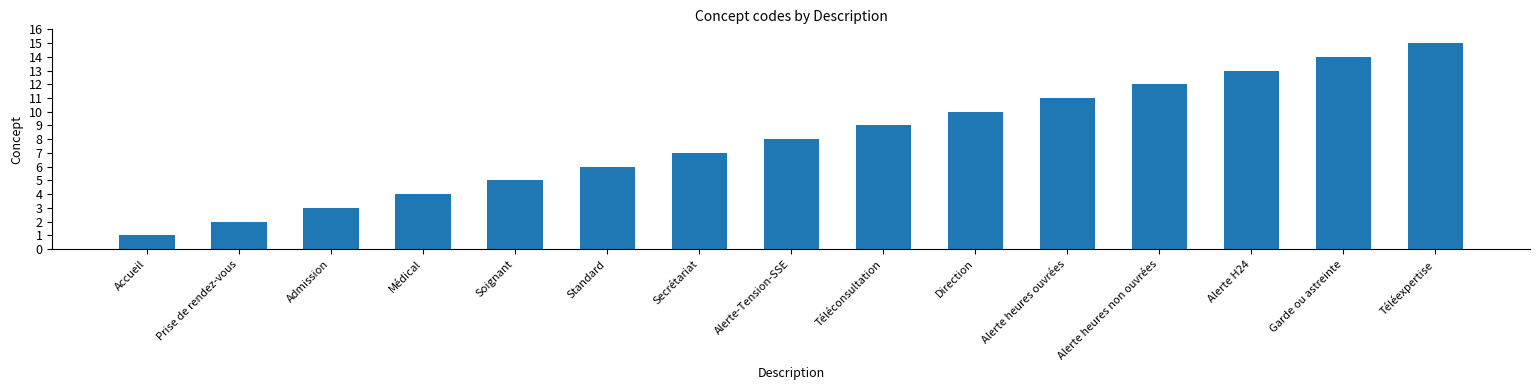

What is the sum of the values at Standard and Garde ou astreinte?

20